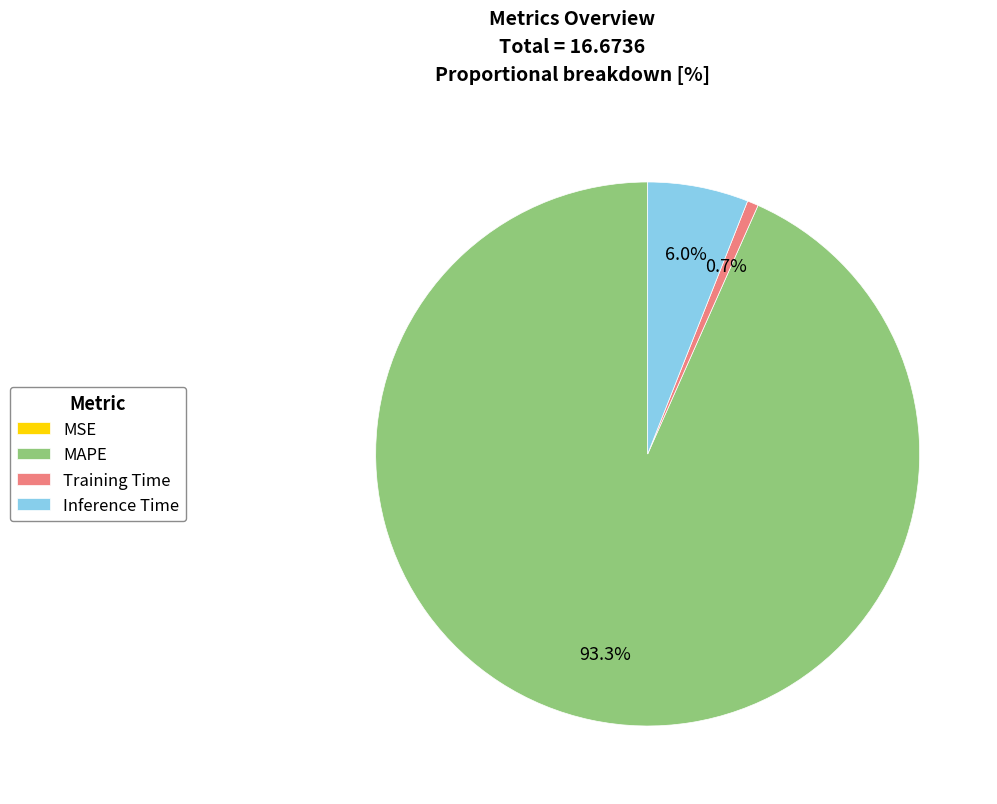

Is MAPE the majority of the pie?

Yes